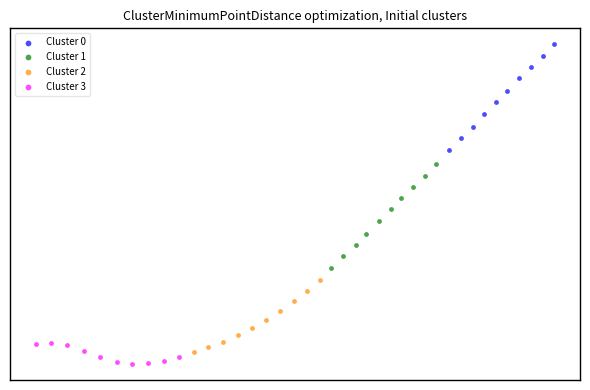

Which series reaches the minimum Y coordinate?

Cluster 3